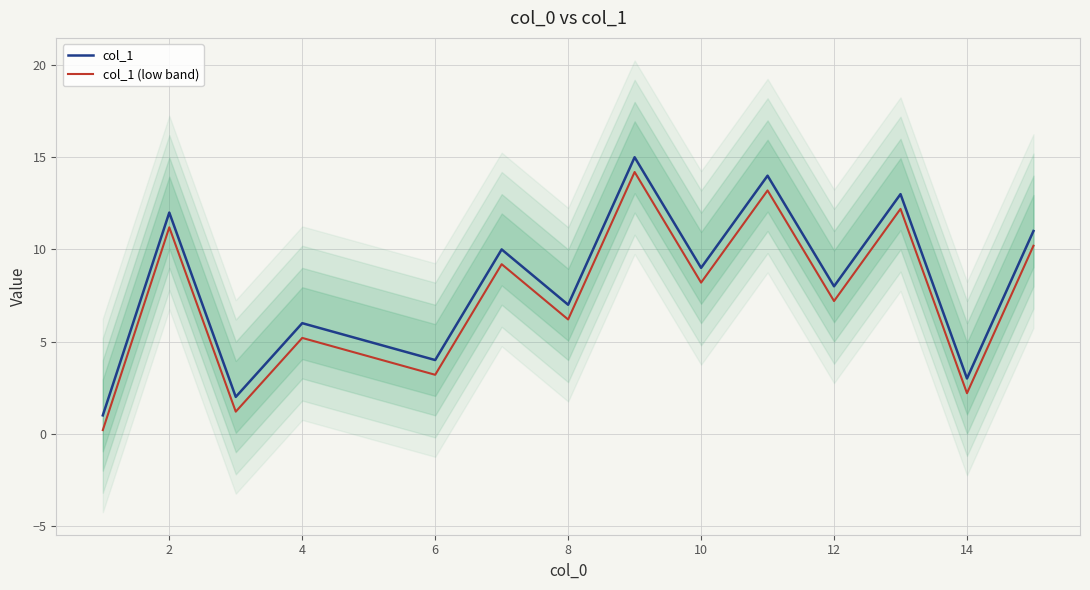

What is the lowest value of the col_1 series?

1.0